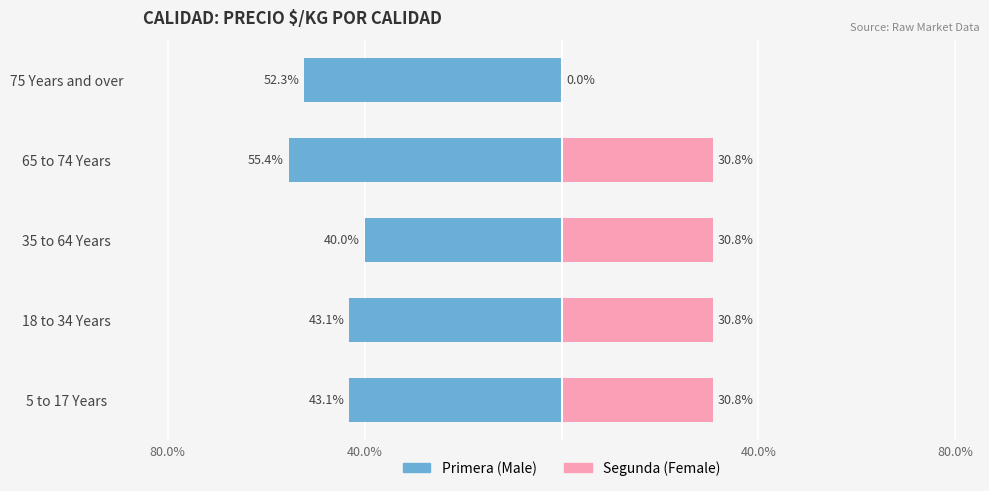

The value of Male at 5 to 17 Years is -14.1. True or false?

False